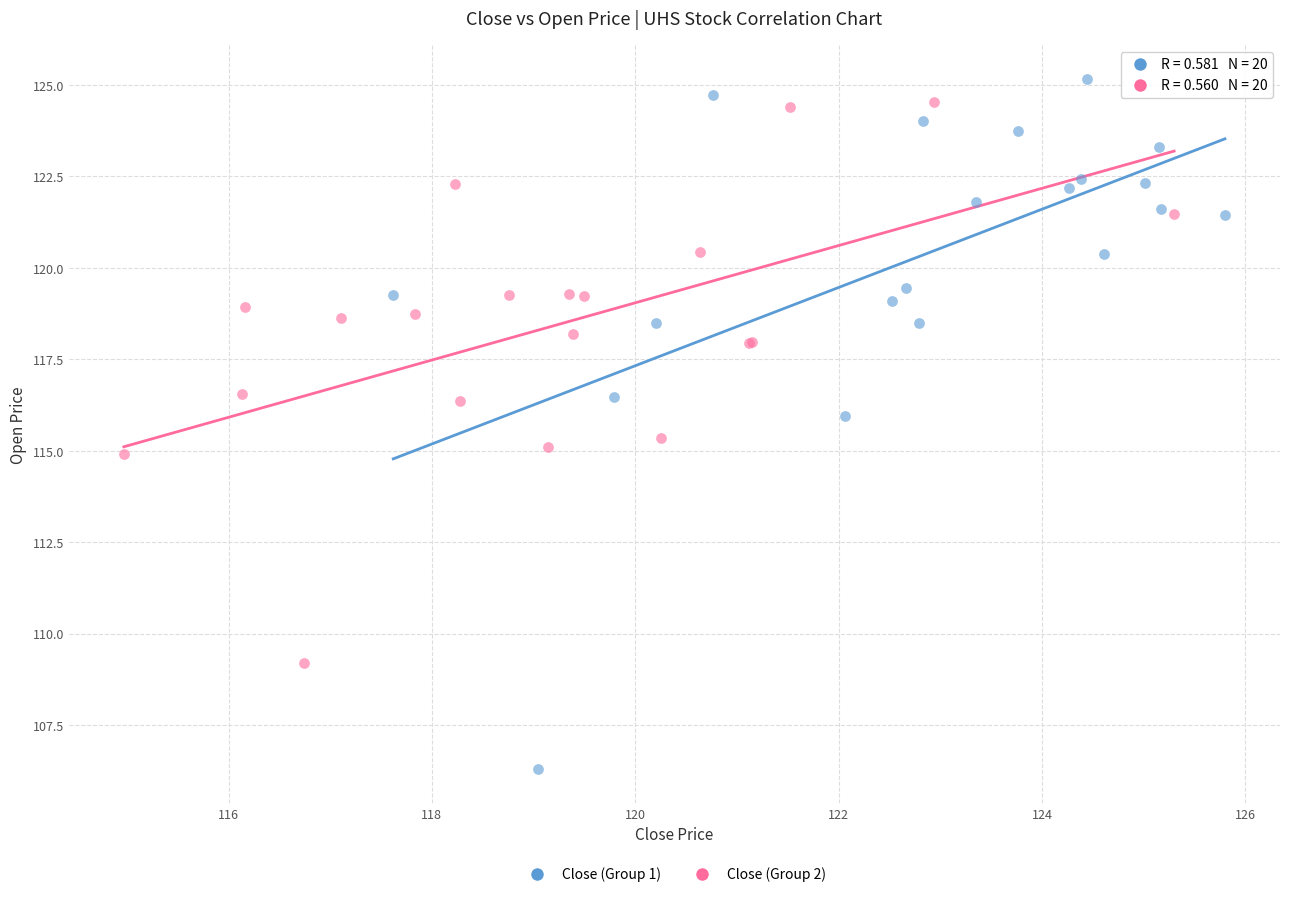

Which series has the largest Y range (max minus min)?

Close (Group 1)